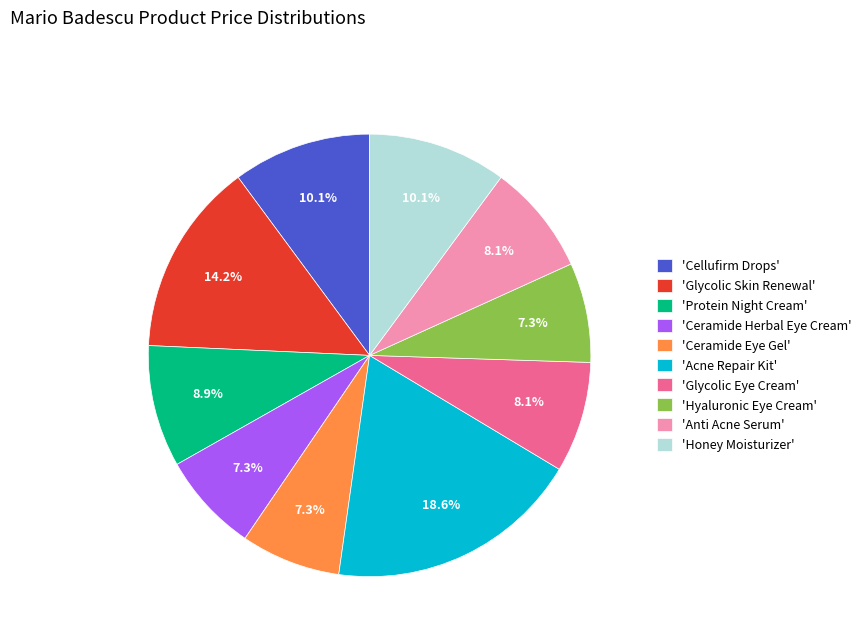

What is the total percentage of 'Ceramide Herbal Eye Cream' and 'Ceramide Eye Gel'?

14.6%